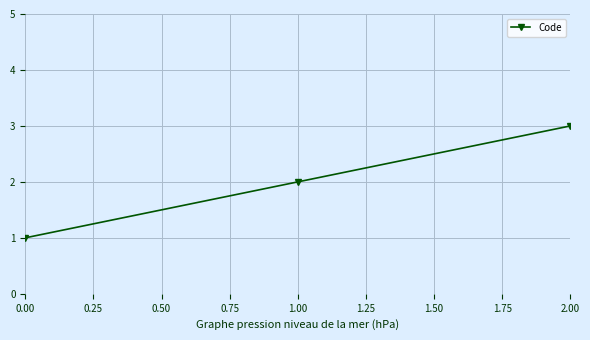

How many data points are less than 2?

1